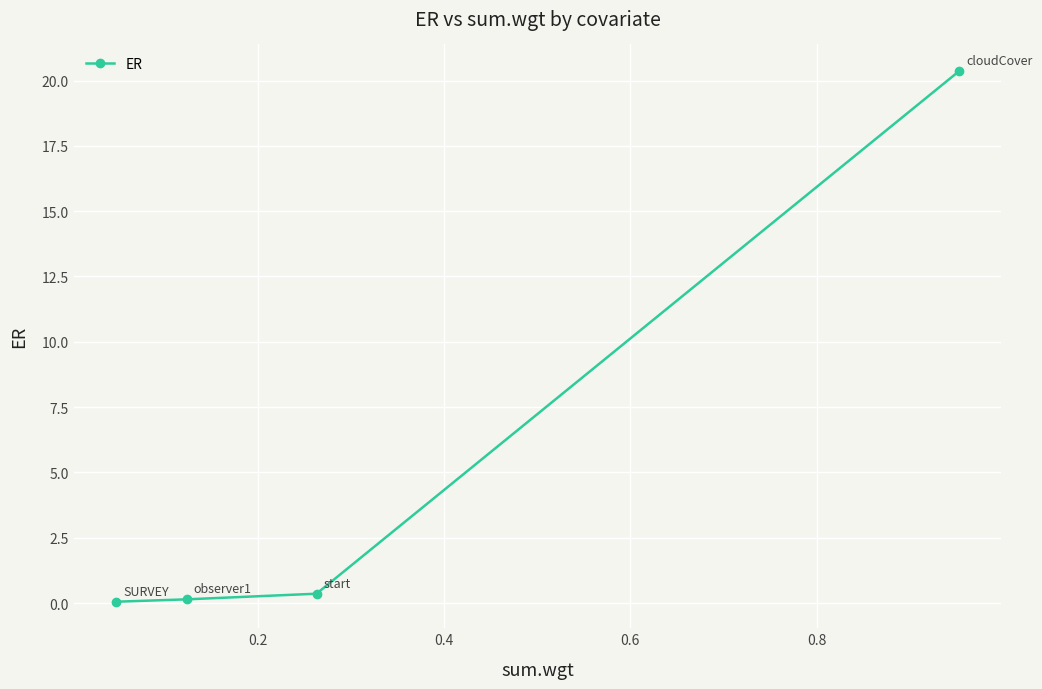

What is the average value?

5.2